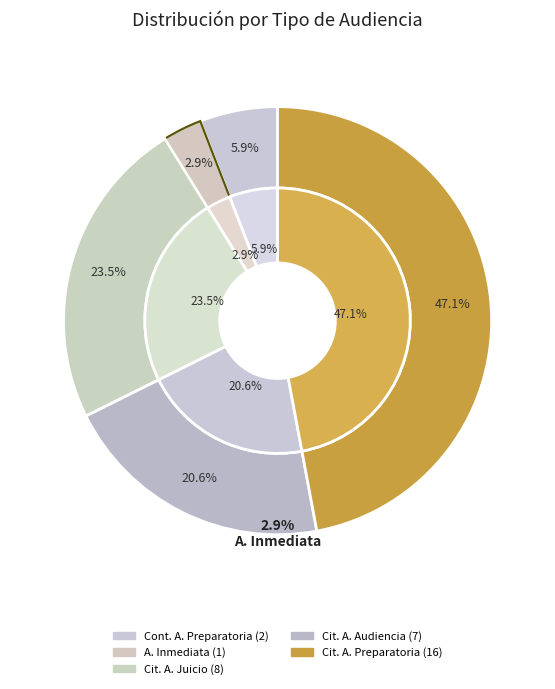

Which category has the biggest portion of the pie?

Citación A Audiencia Preparatoria